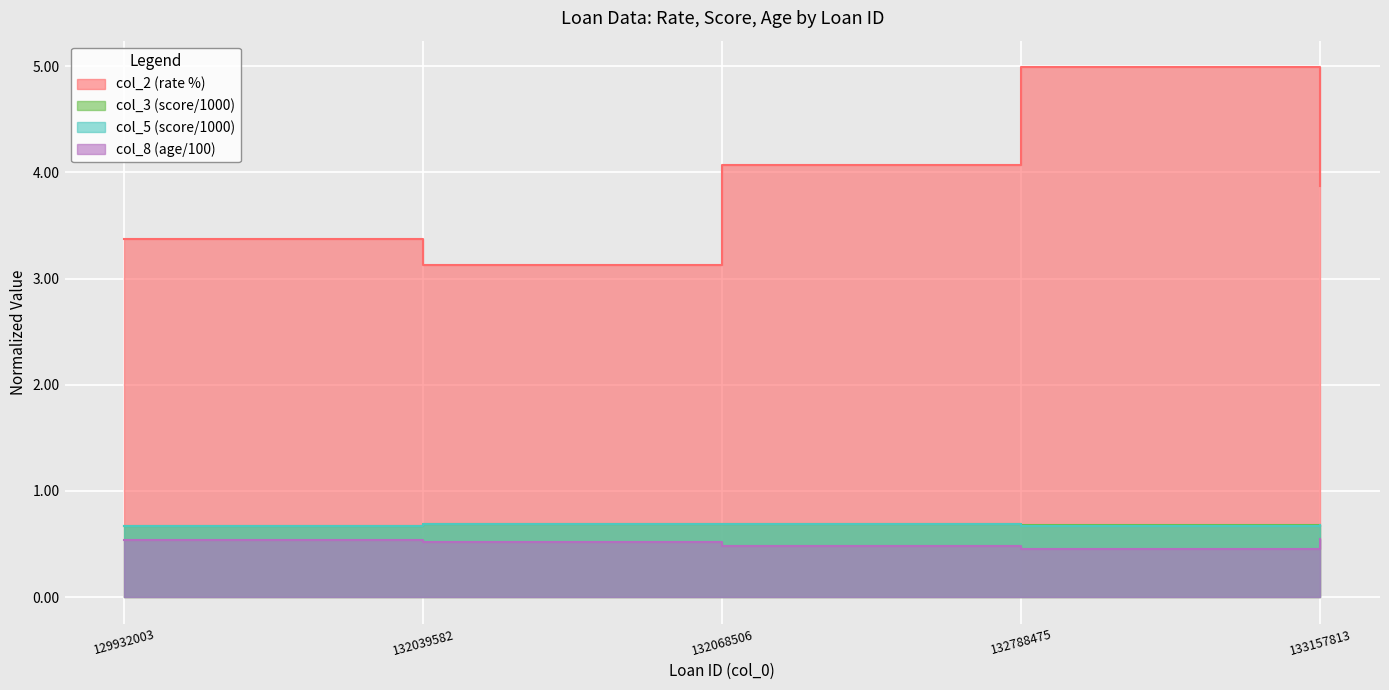

Which series changed the most between 129932003 and 132788475?

col_2